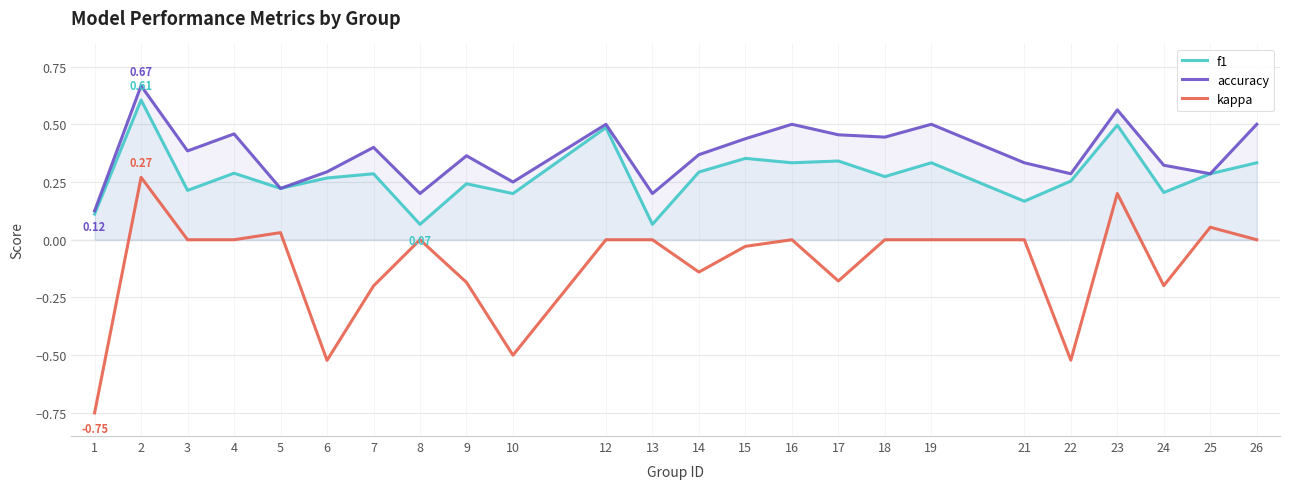

What are all the series names shown in the legend?

f1, accuracy, kappa